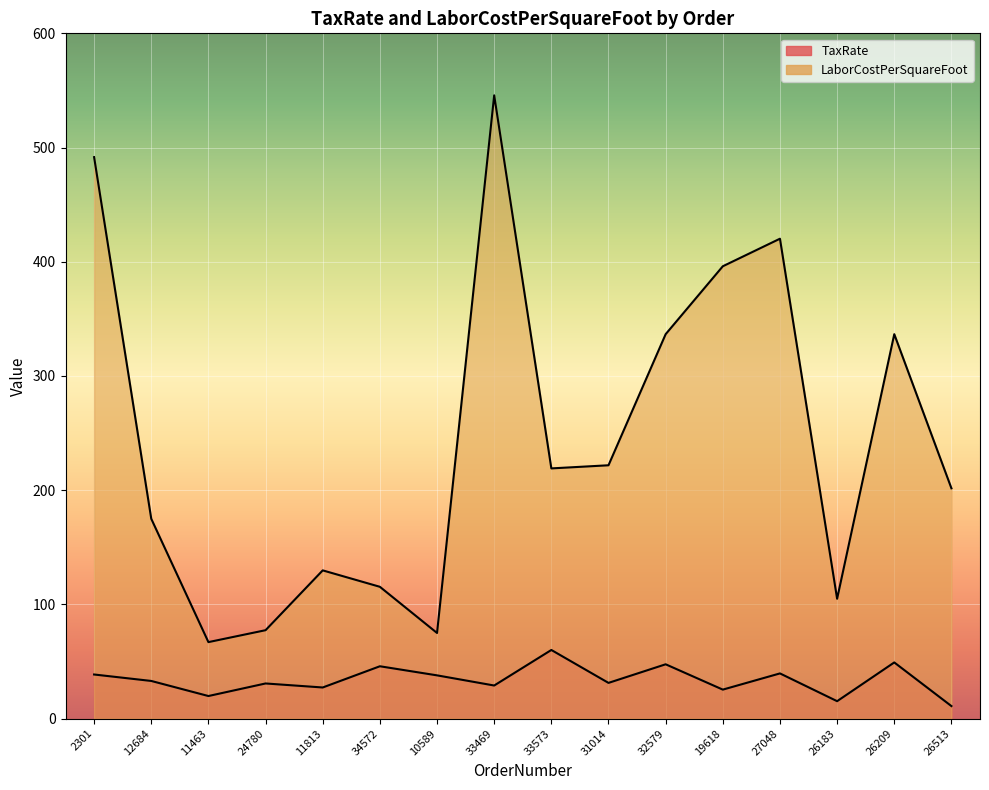

True or false: TaxRate has a value of 45.9 at 34572.

True